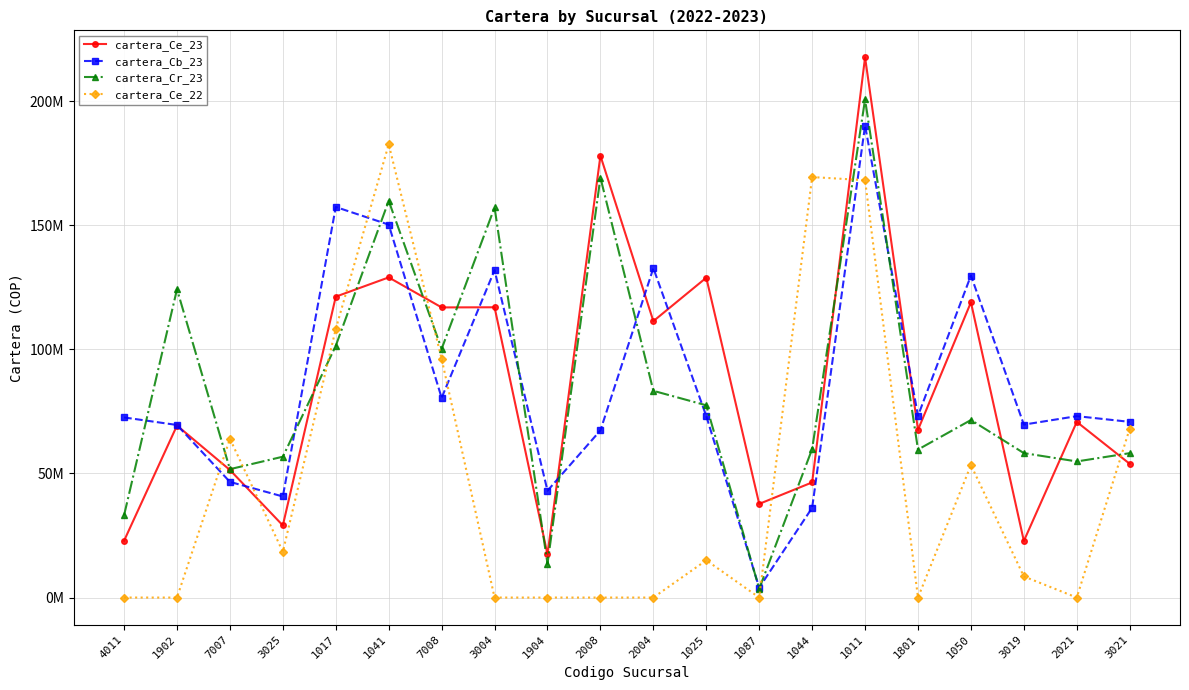

Where does the cartera_Ce_23 series first go above 70771522?

1017